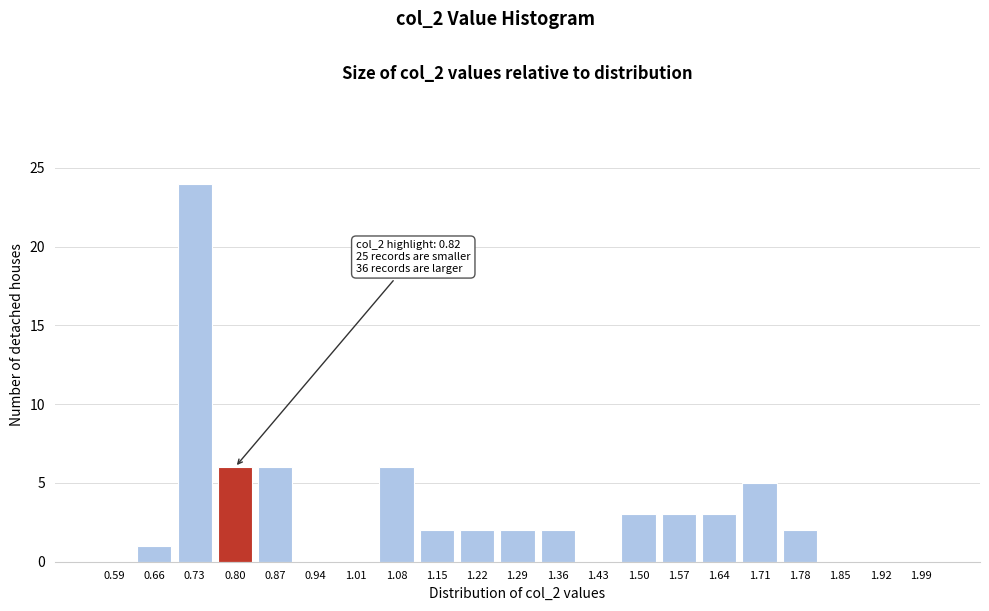

Reading left to right, extract all data points from this chart.

0.59=0	0.66=1	0.73=24	0.80=6	0.87=6	0.94=0	1.01=0	1.08=6	1.15=2	1.22=2	1.29=2	1.36=2	1.43=0	1.50=3	1.57=3	1.64=3	1.71=5	1.78=2	1.85=0	1.92=0	1.99=0